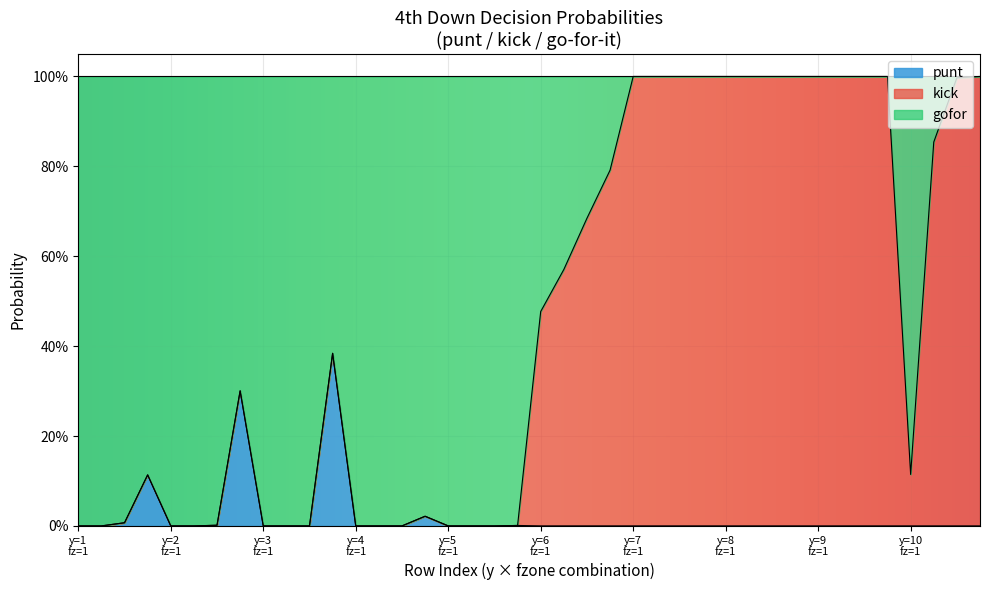

True or false: gofor and punt intersect in this chart.

False